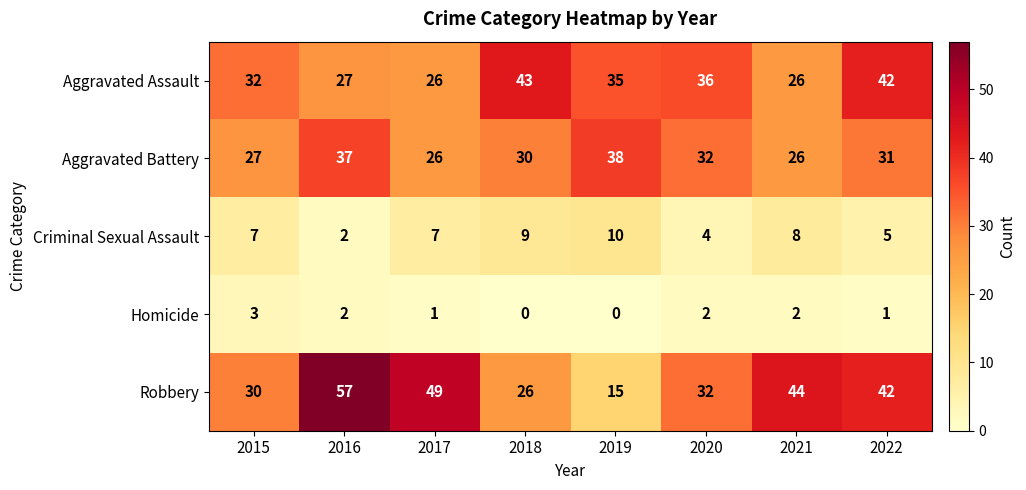

Which series has the largest total across all categories?

Robbery